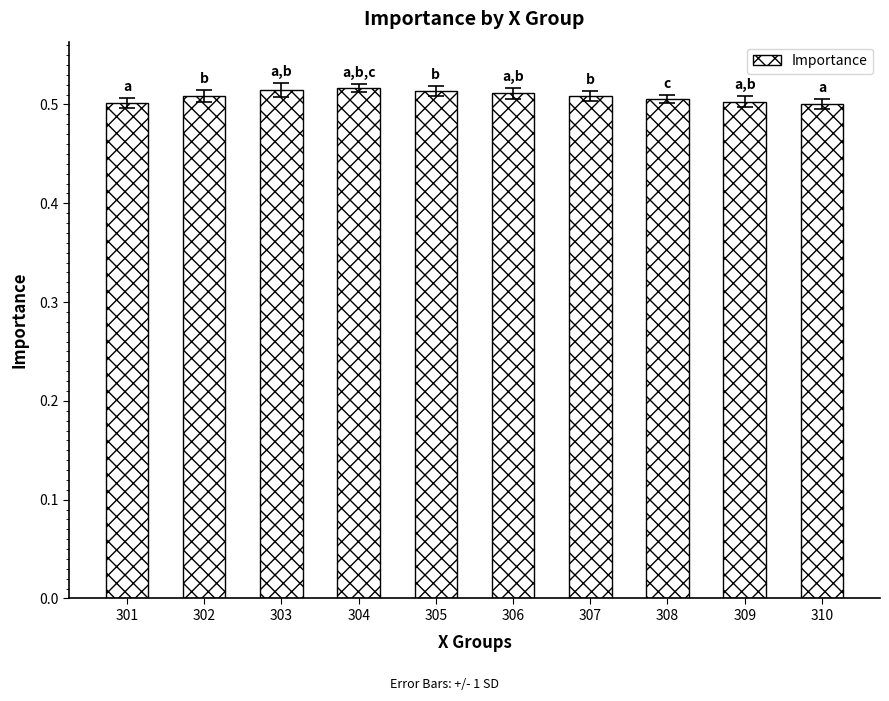

Is it true that the value at 310 is 0.8?

False